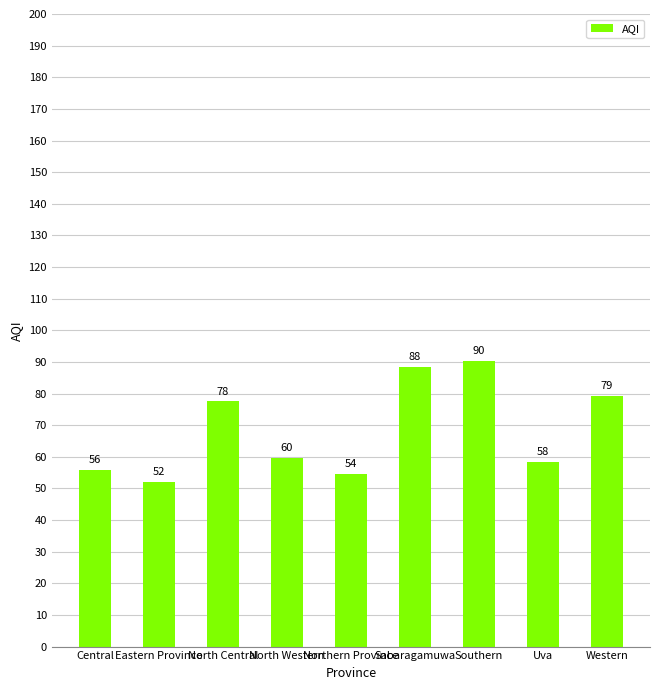

What is the value of the 3rd bar from the left?

77.5